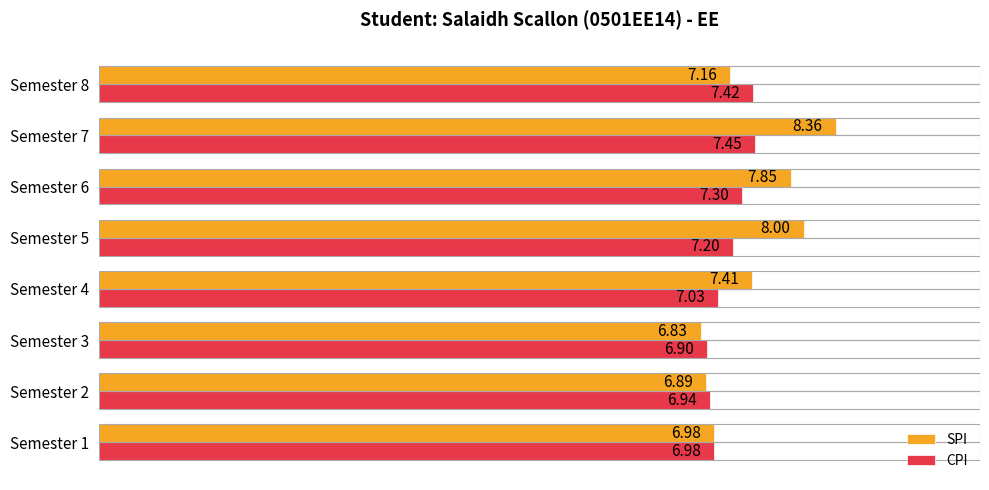

At which category does the chart reach its peak across all series?

Semester 7